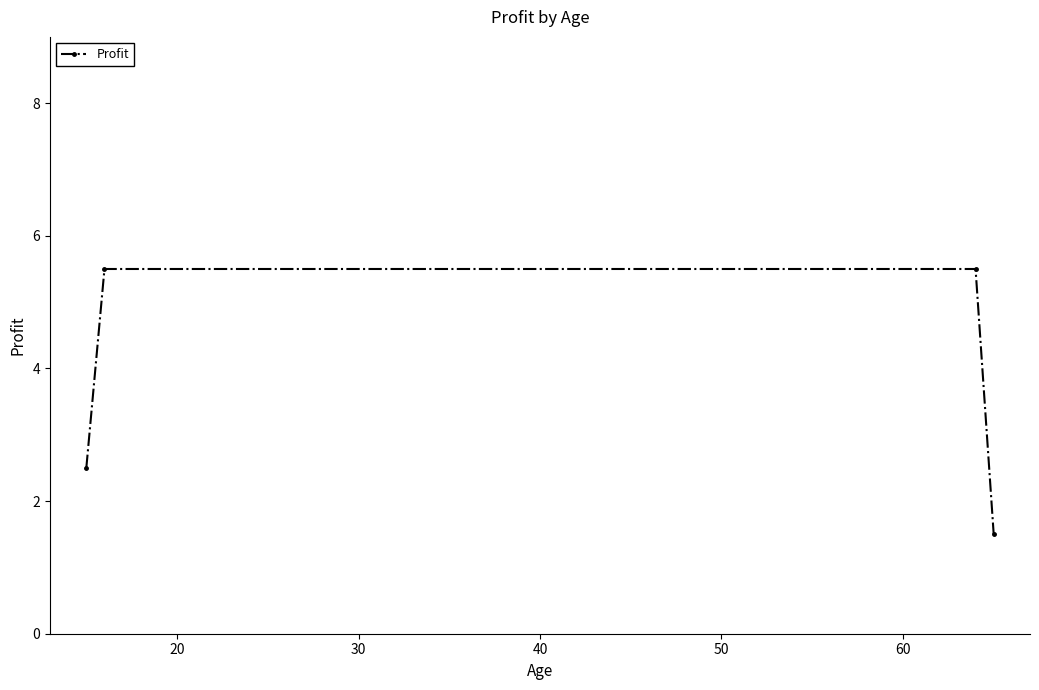

True or false: the data has more than 2 interior local peaks.

False